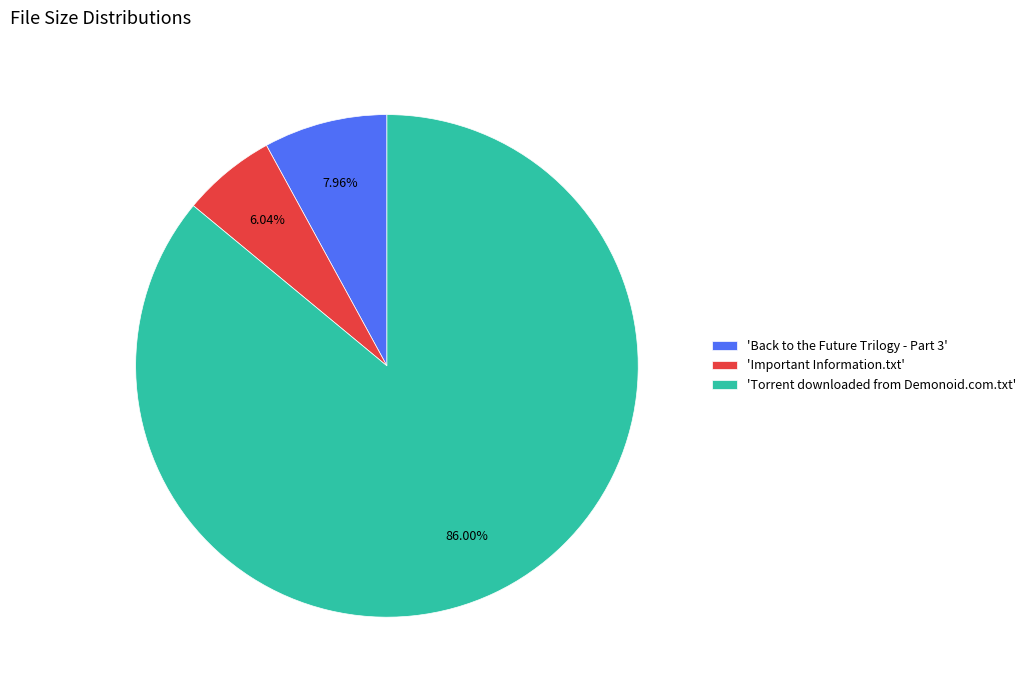

Which category has the smallest portion of the pie?

'Important Information.txt'